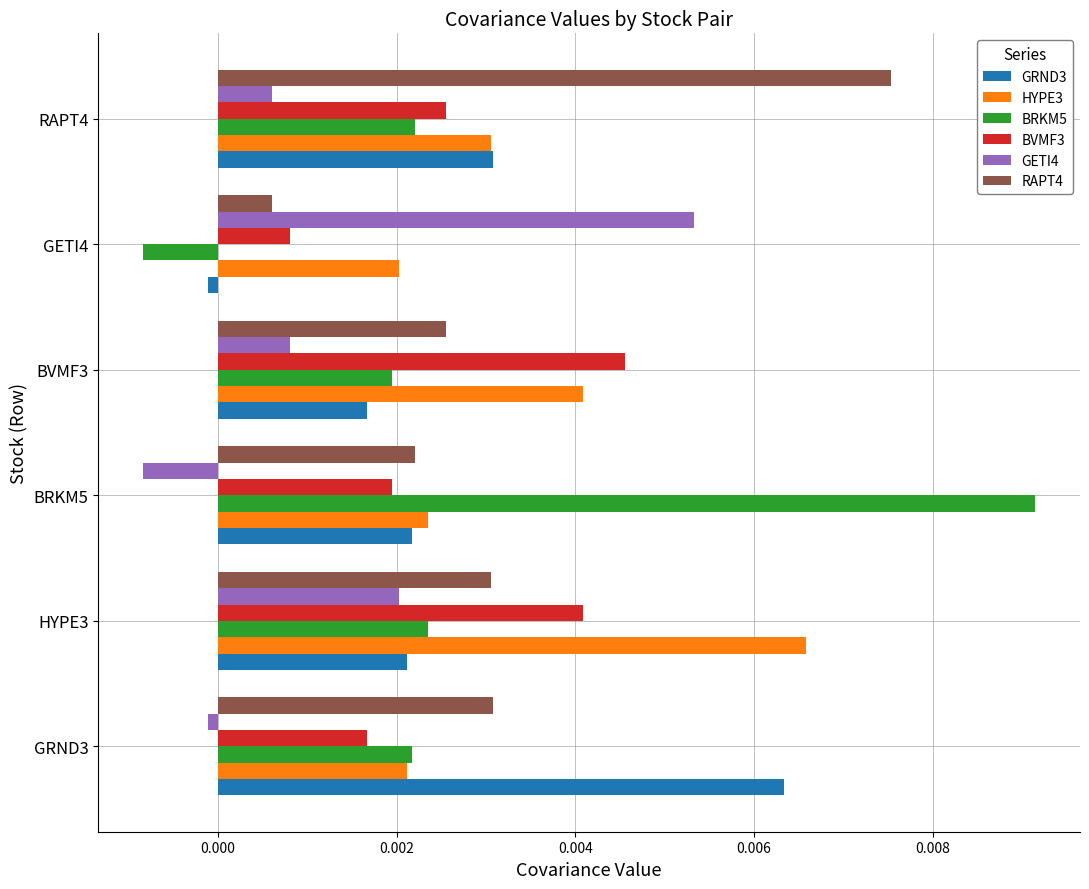

How many series are shown in this chart?

6